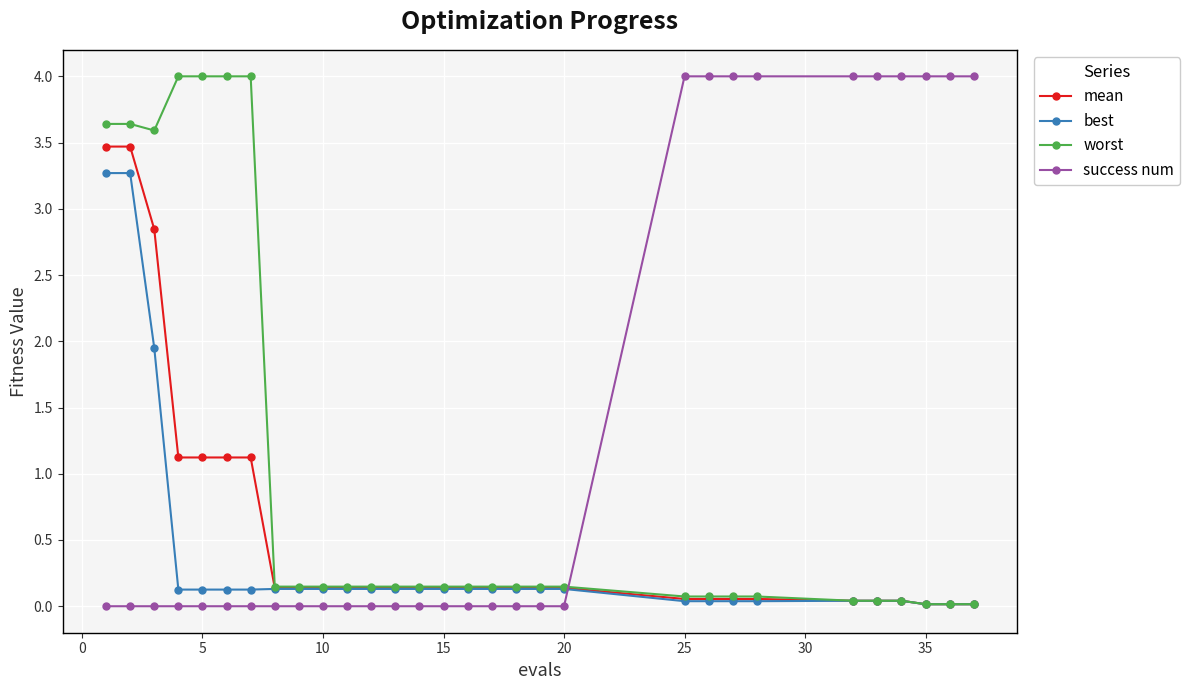

Rank the series by their average value, from highest to lowest.

success num, worst, mean, best